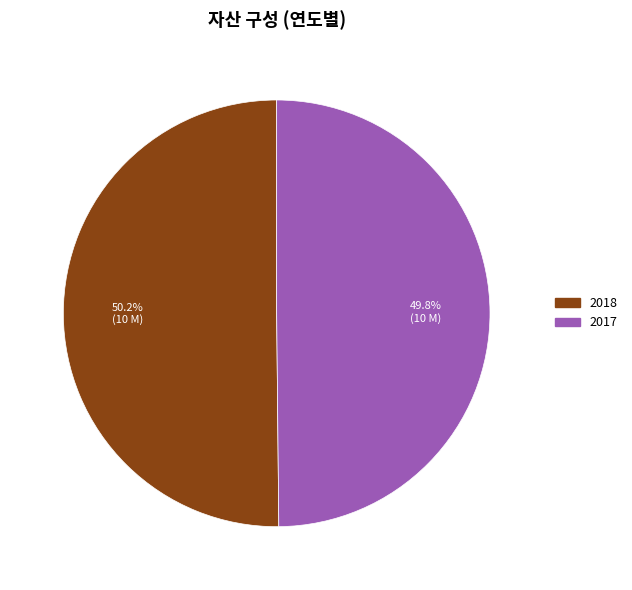

Combined, what portion of the pie is 2017 and 2018?

100.0%